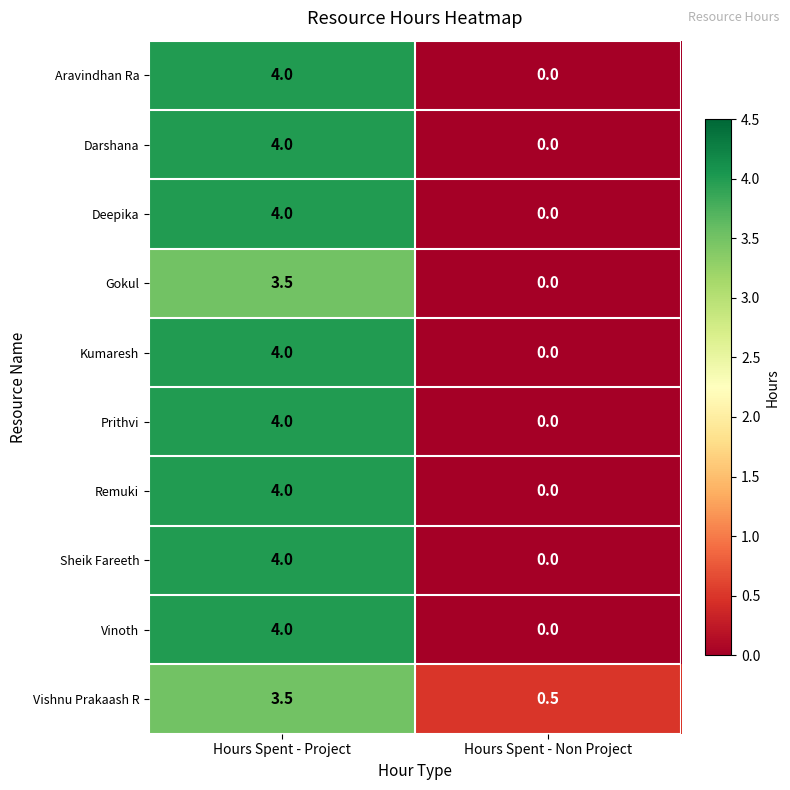

At which category does the chart reach its peak across all series?

Hours Spent - Project